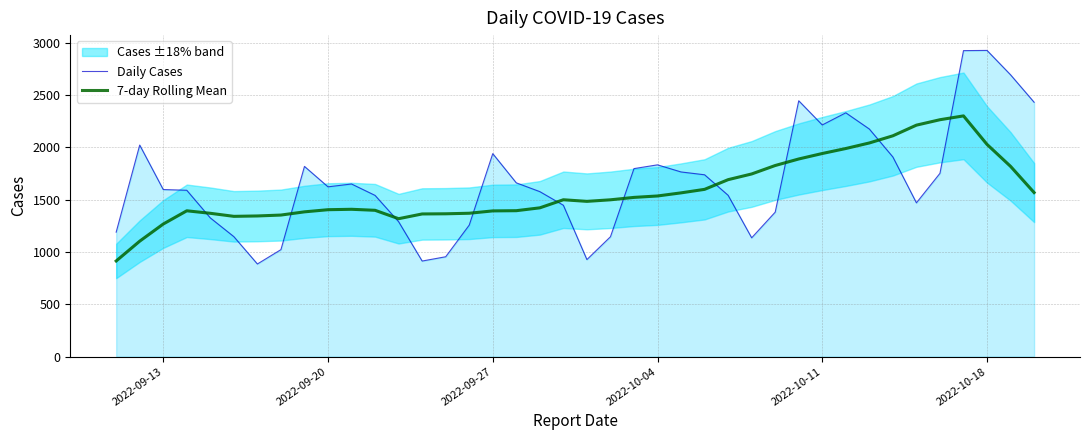

What is the maximum value for Daily Cases?

2925.0